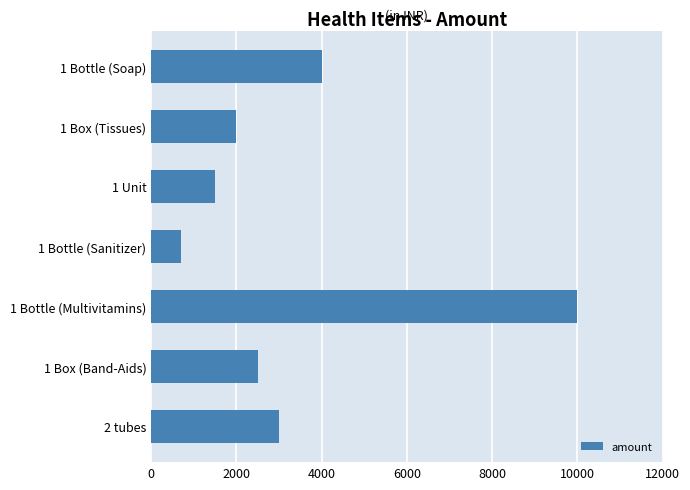

What is the sum of the values at 1 Bottle (Soap) and 1 Bottle (Sanitizer)?

4700